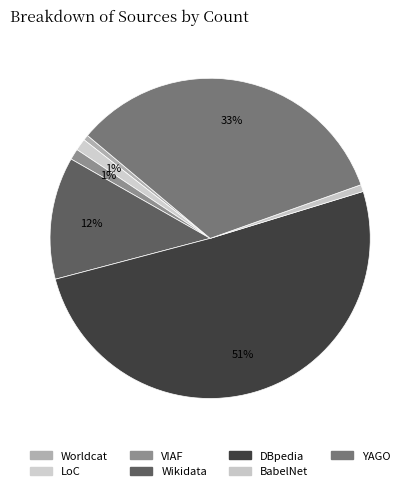

The Wikidata slice represents 19% of the pie. True or false?

False